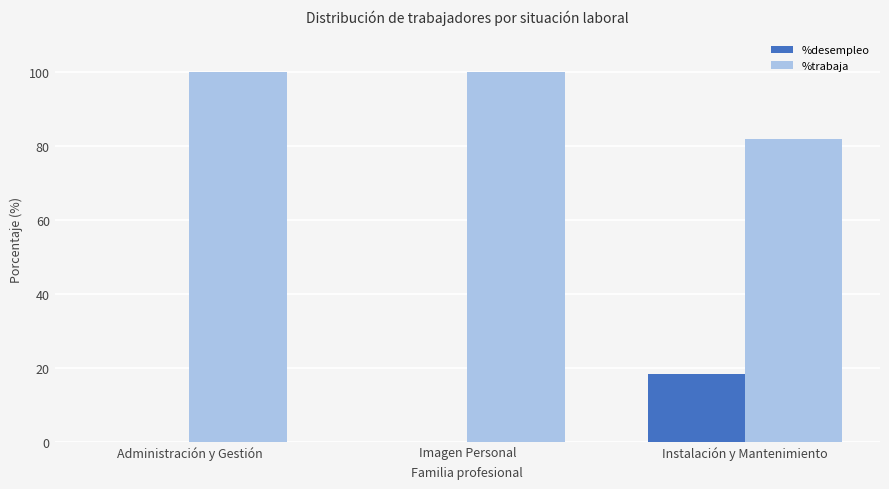

What is the difference between the %trabaja values at Instalación y Mantenimiento and Imagen Personal?

18.2